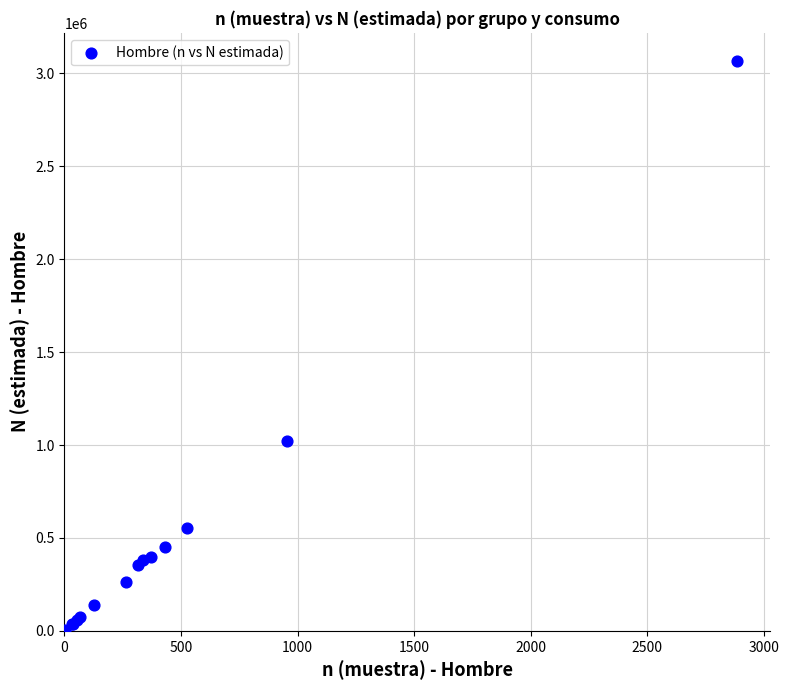

What Y value in the scatter plot is closest to 1533623?

1019236